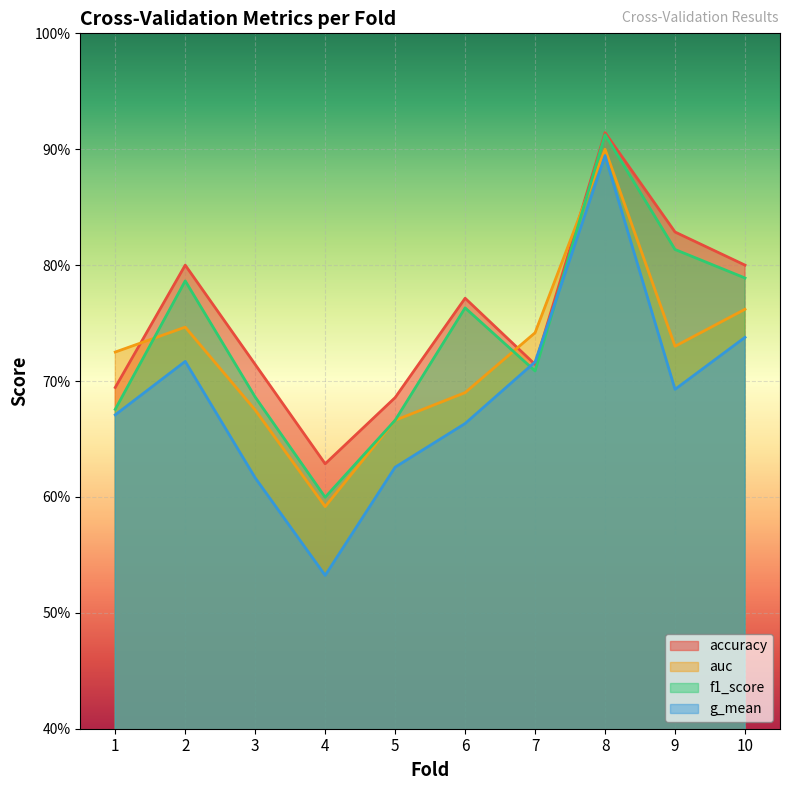

At how many categories does at least one series exceed 0?

10